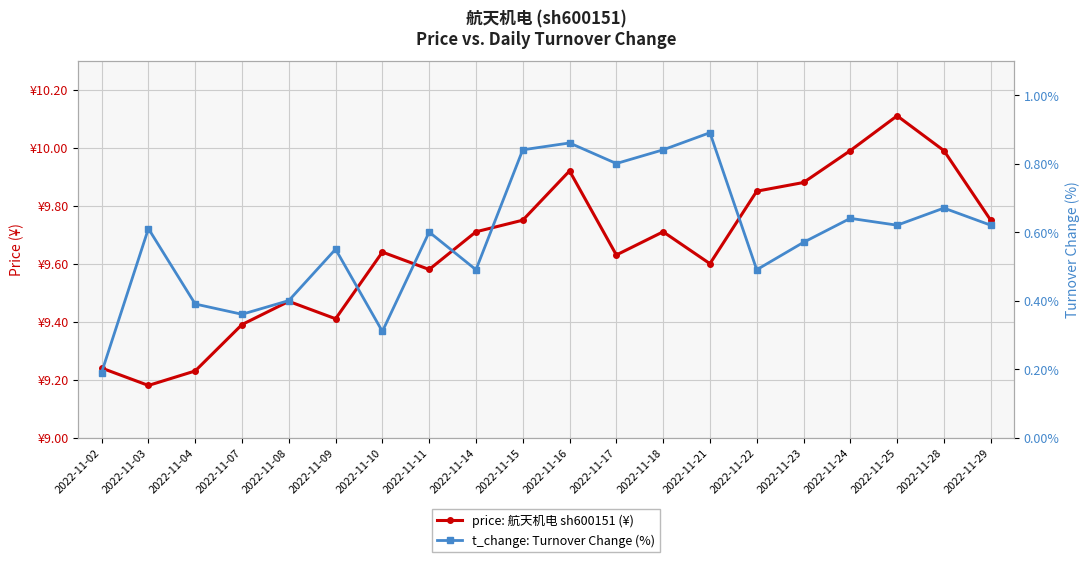

What is the spread (max minus min) of values at 2022-11-04?

8.8